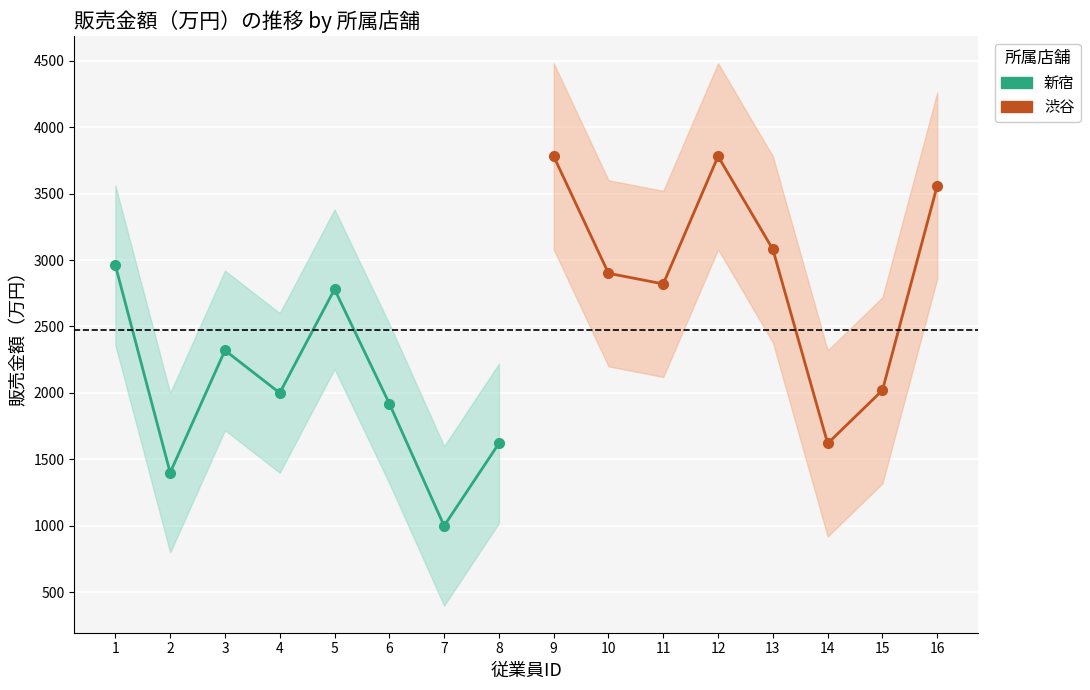

What is the value of the 新宿 point at the 3rd from the left?

2320